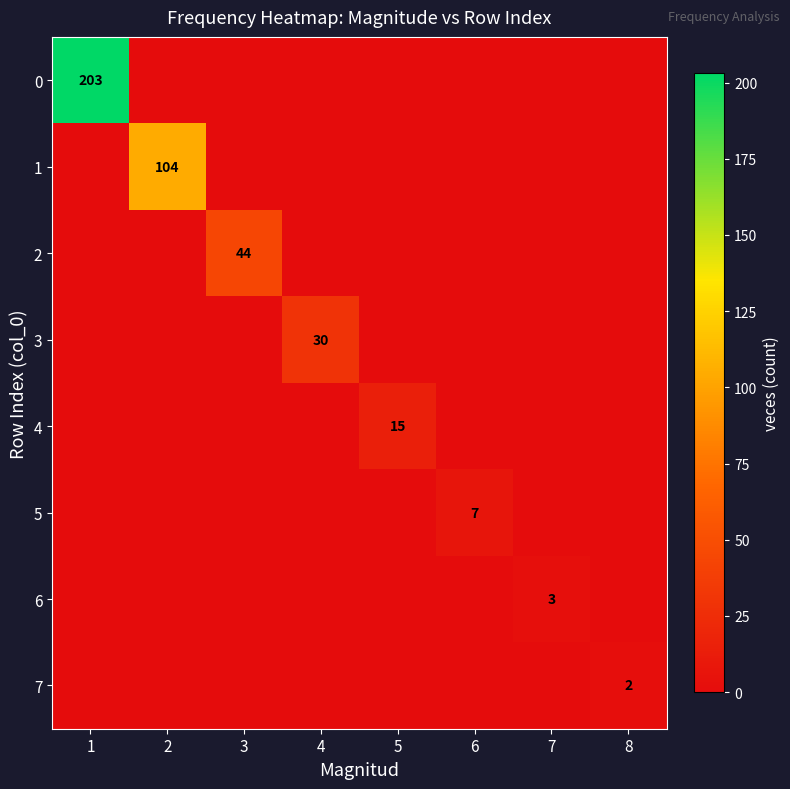

What is the sum of all 4 values?

15